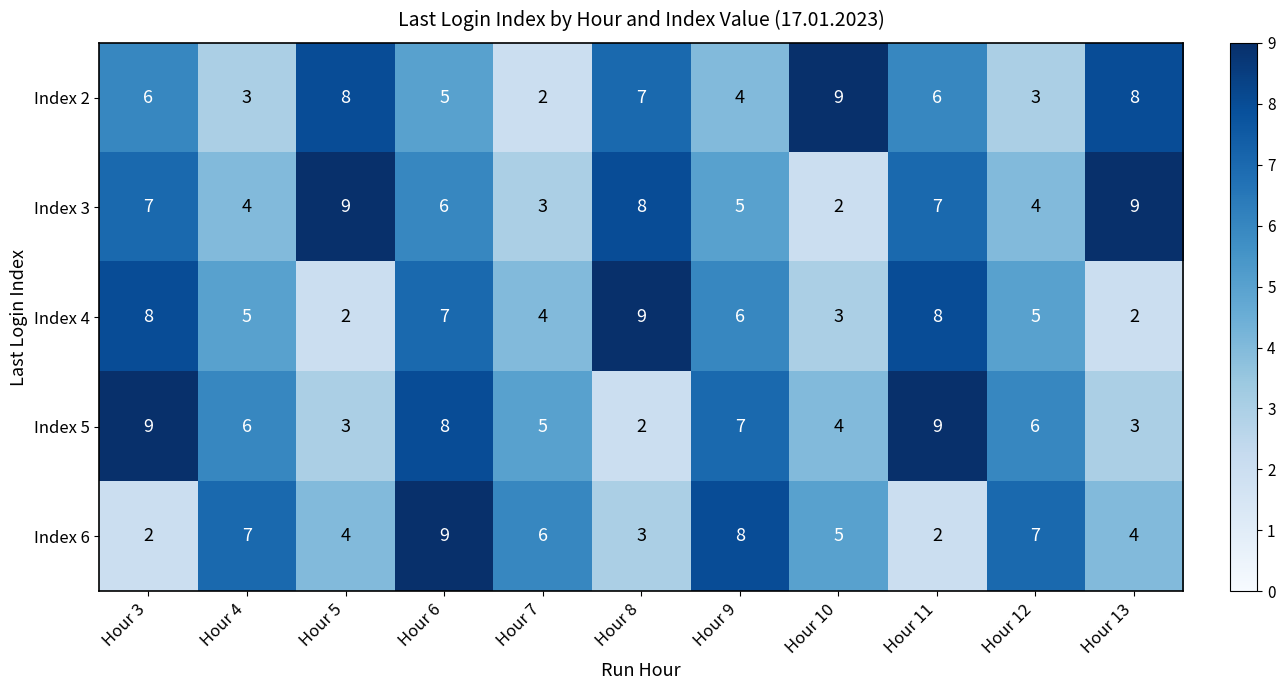

True or false: Index 3 has a value of 6 at Hour 12.

False